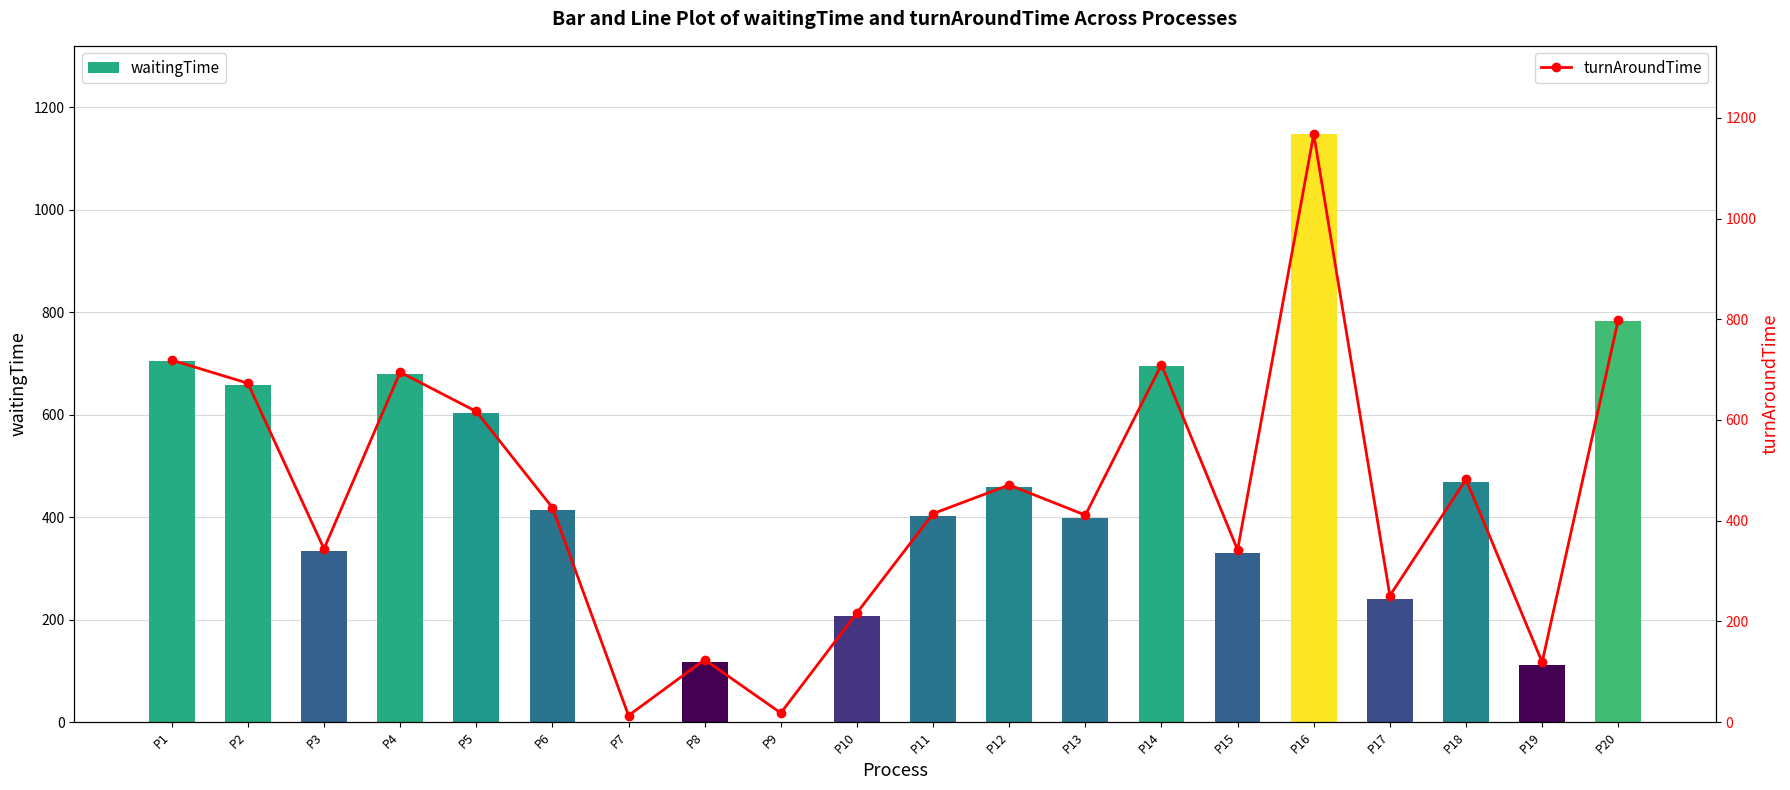

Which series changed the most between P15 and P17?

turnAroundTime